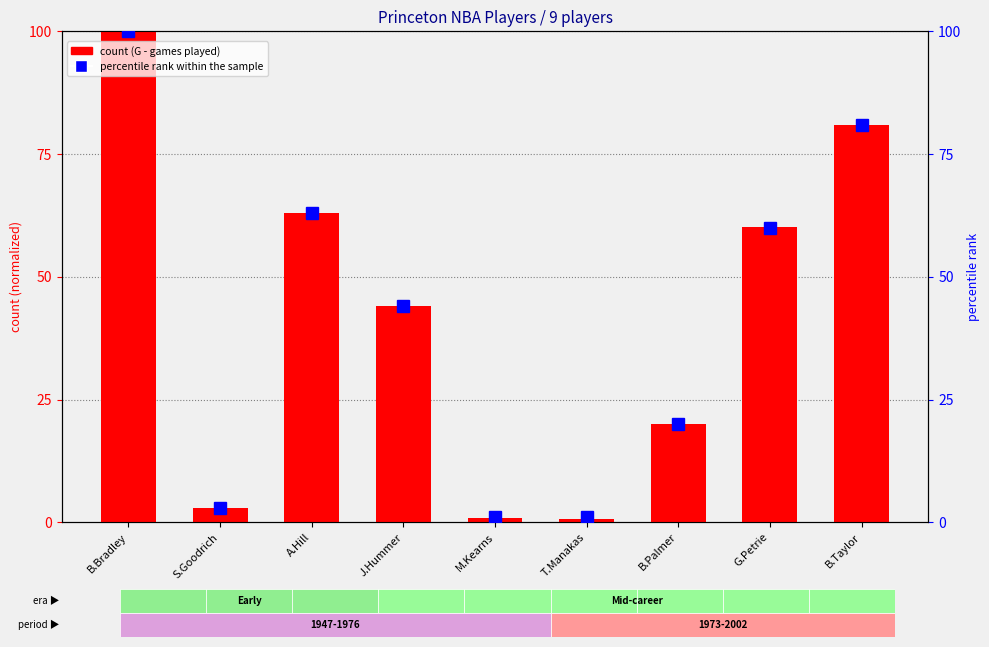

At which category is the sum across all series the highest?

B.Bradley